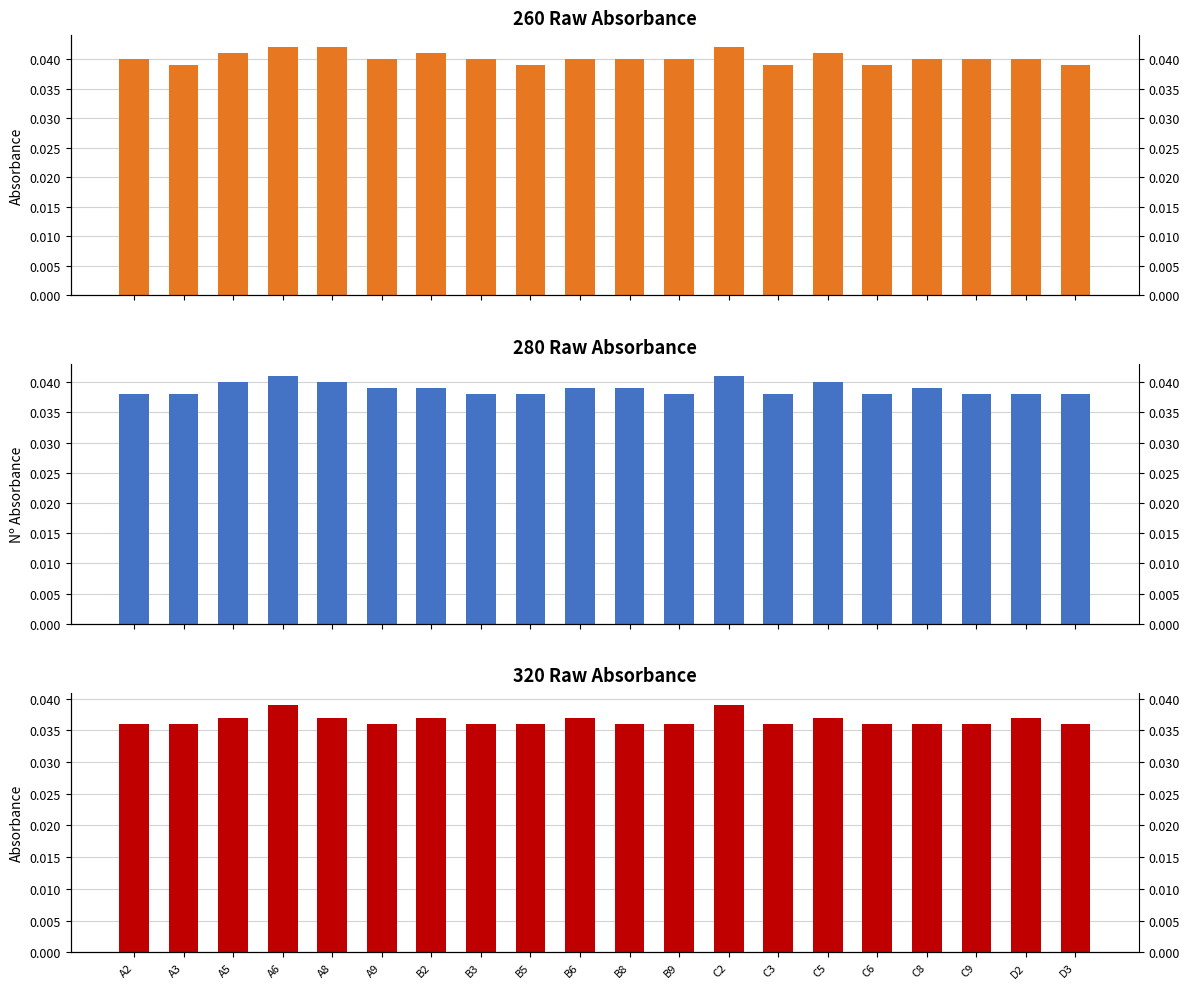

Which series has the widest spread of values?

260 Raw